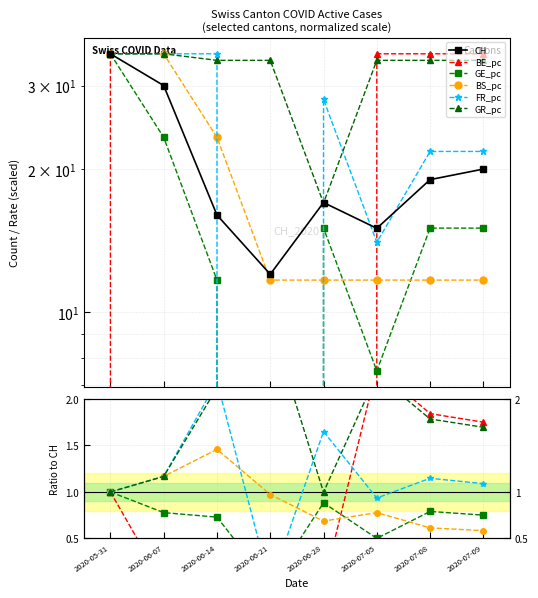

True or false: GE_pc has more than 1 points higher than both neighbors.

True